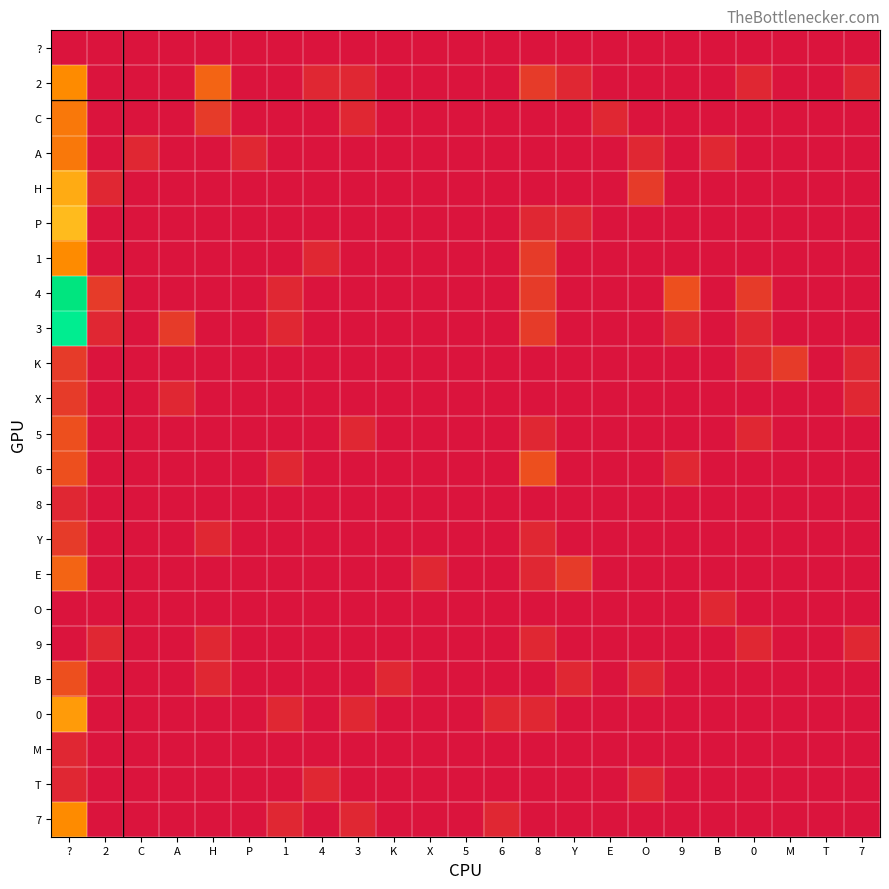

What is the greatest value displayed?

20